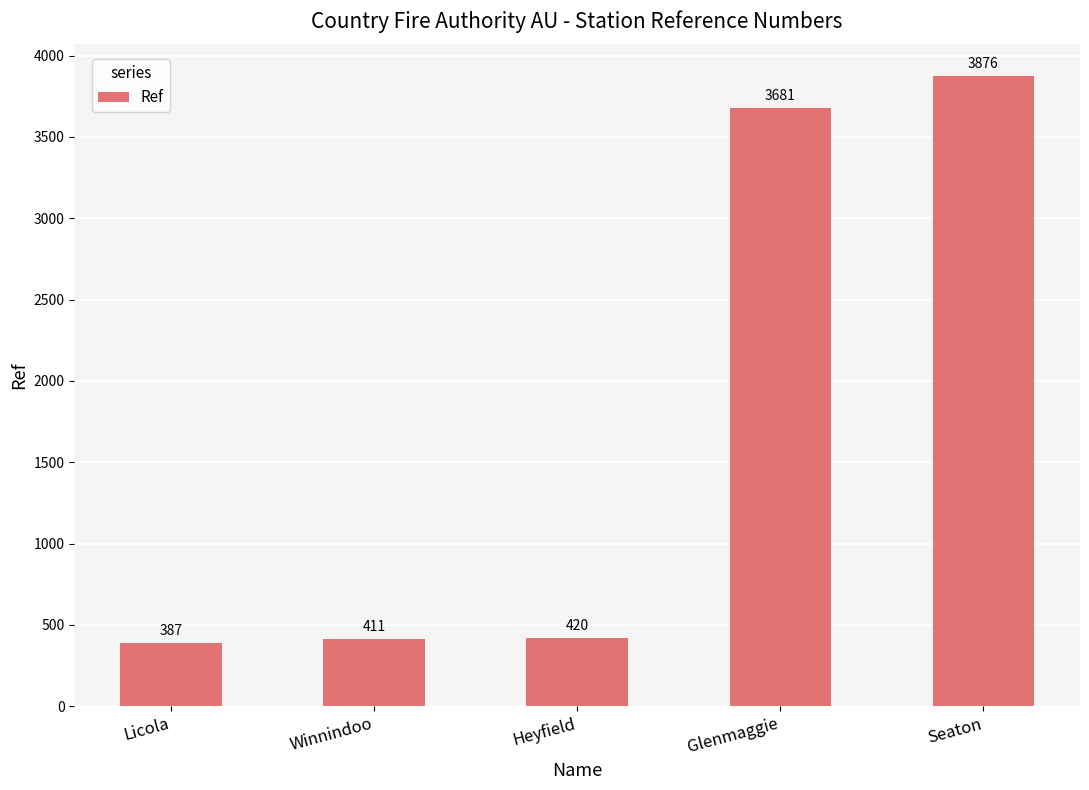

Reading left to right, extract all data points from this chart.

387	411	420	3681	3876